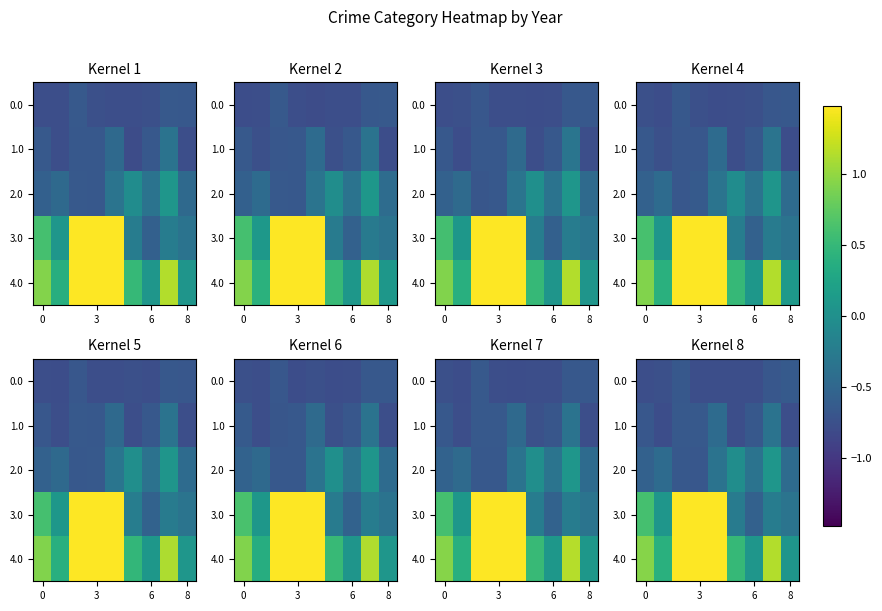

At which category is the sum across all series the highest?

4